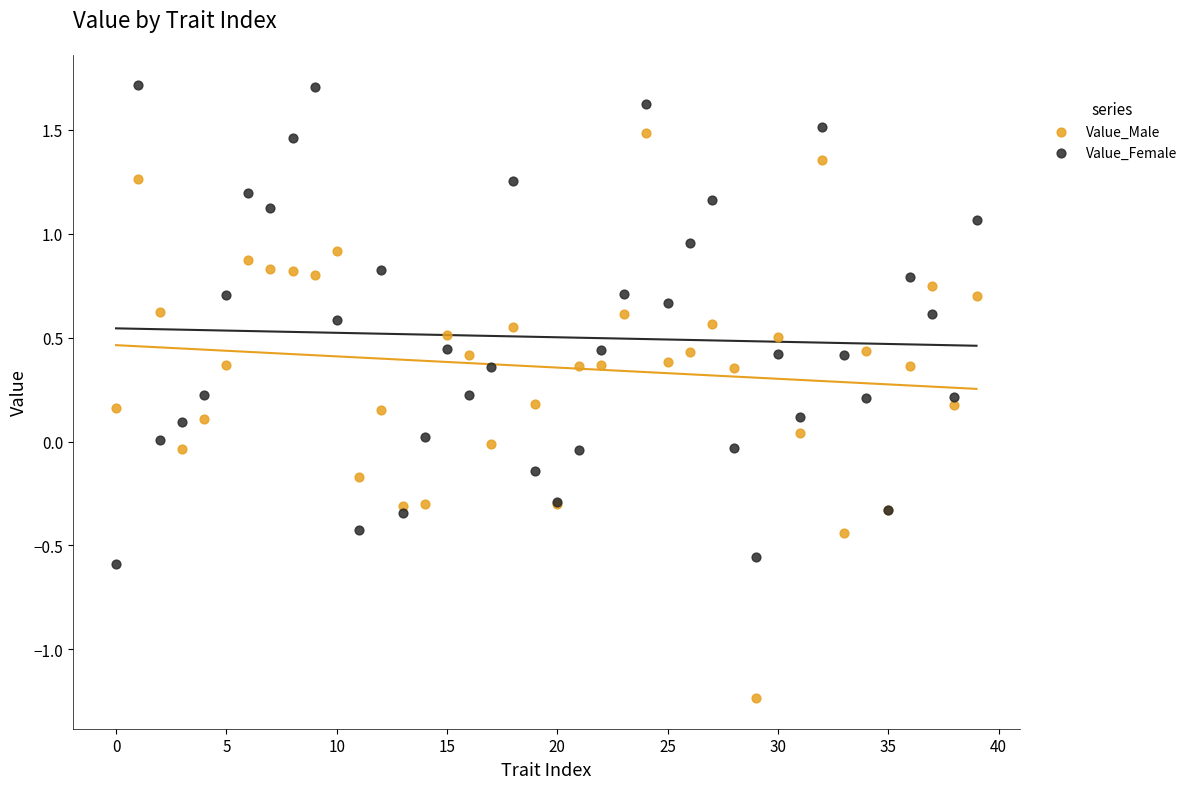

What are all the series names shown in the legend?

Value_Male, Value_Female